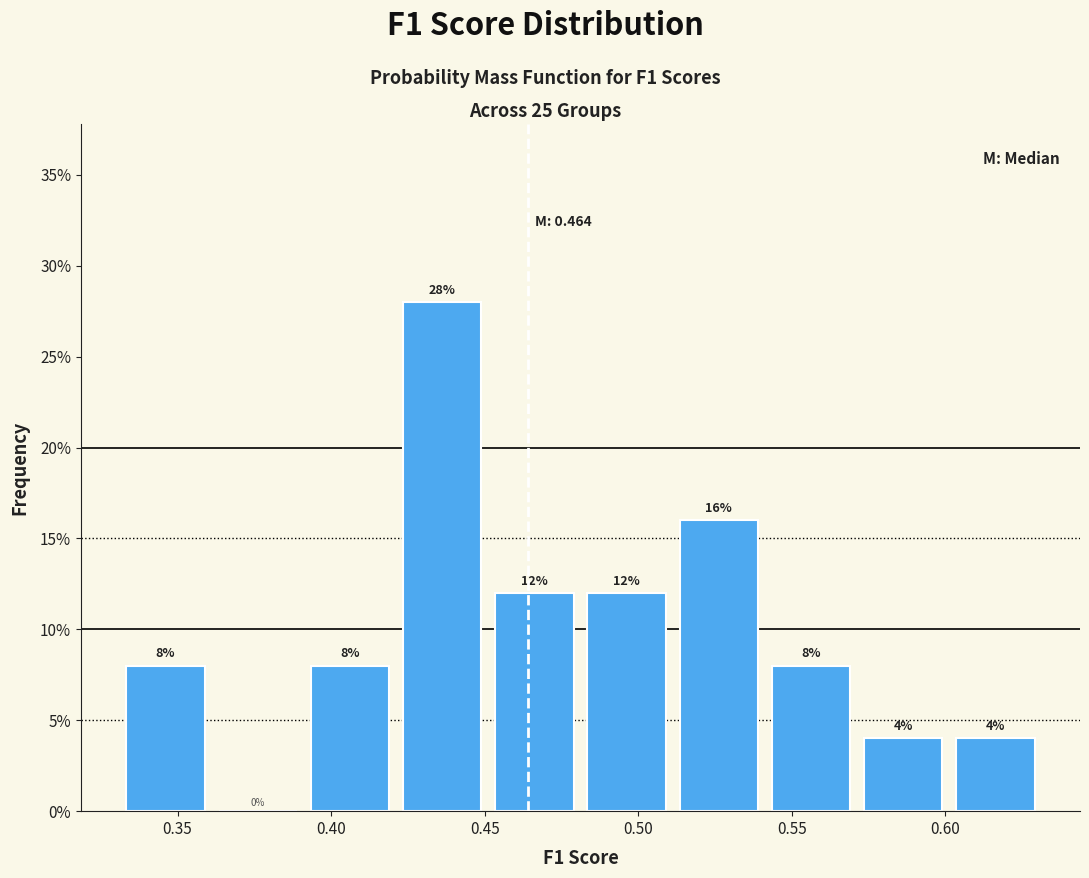

Over which range of the x-axis is the bar tallest?

0.425 to 0.455